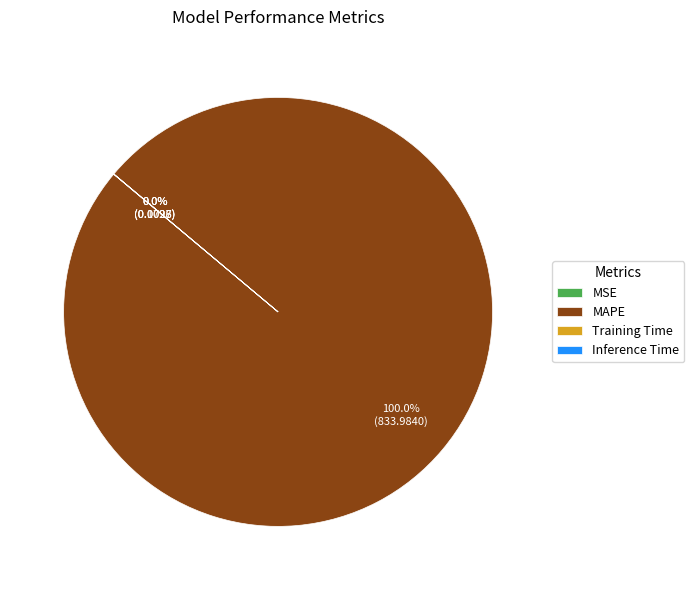

Does any single category account for the majority?

Yes